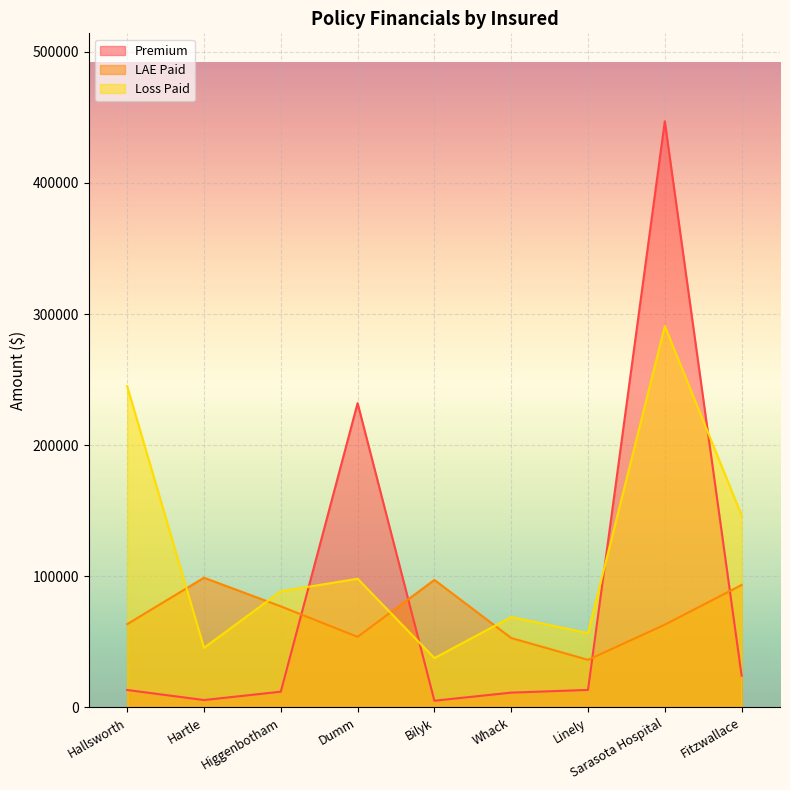

What is the sum of all Premium values?

764126